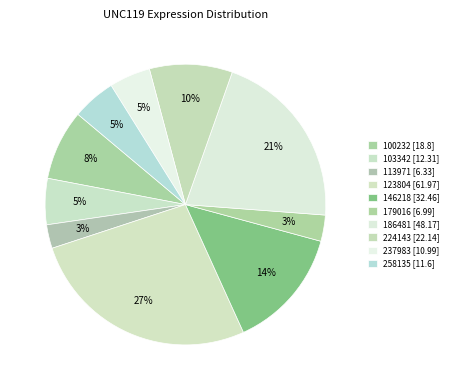

Count the number of slices in the pie.

10